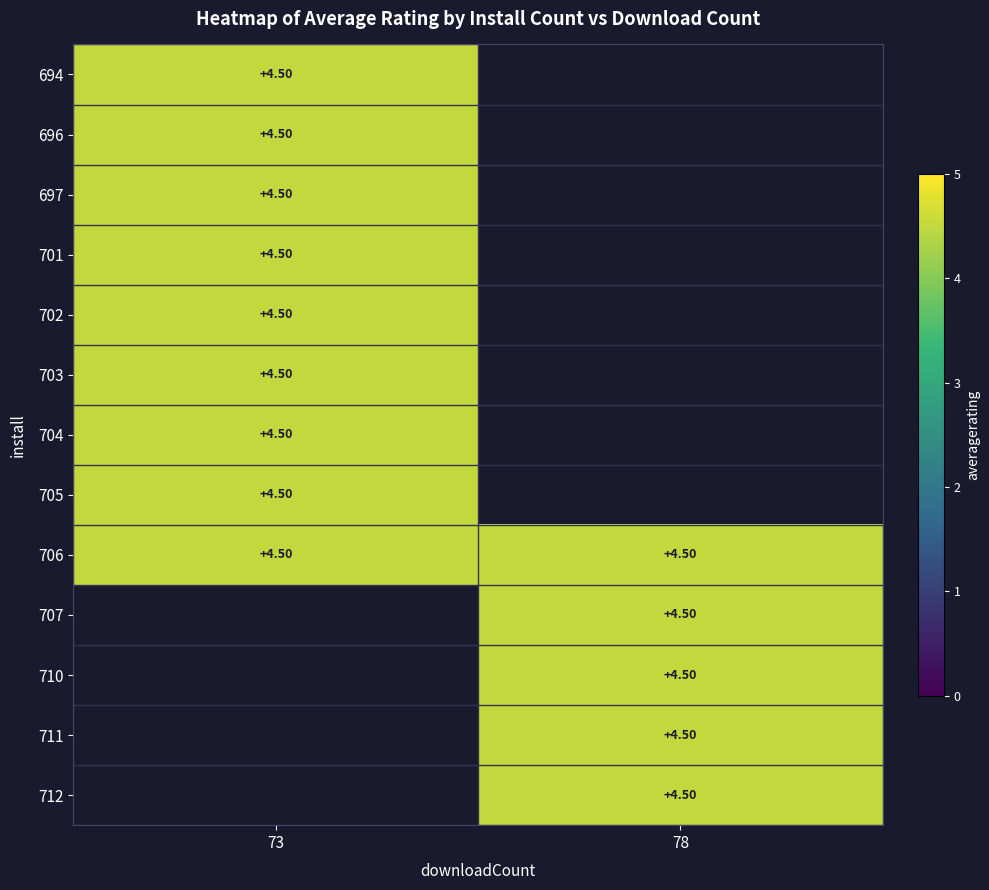

Rank the series by their maximum value, from highest to lowest.

694, 696, 697, 701, 702, 703, 704, 705, 706, 707, 710, 711, 712